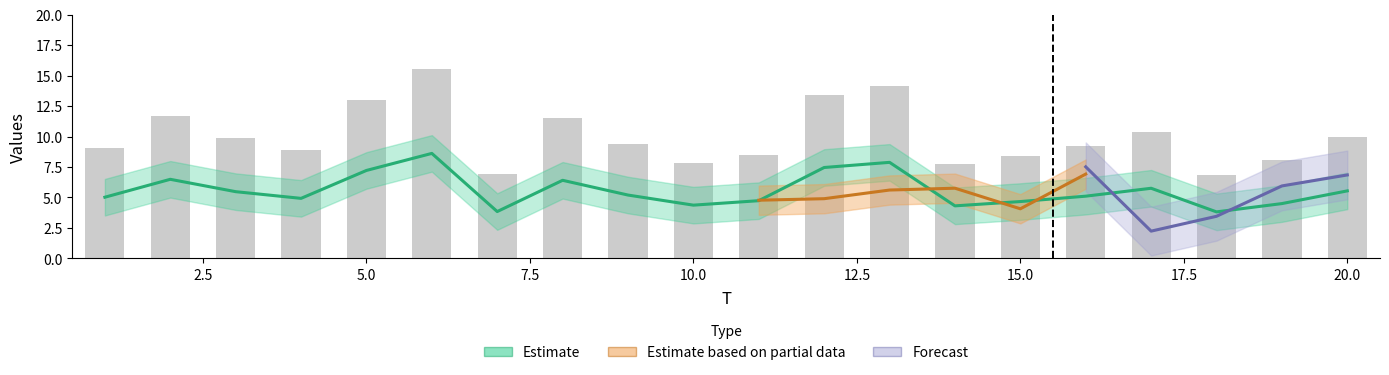

How many data points in x1 are less than 5?

9